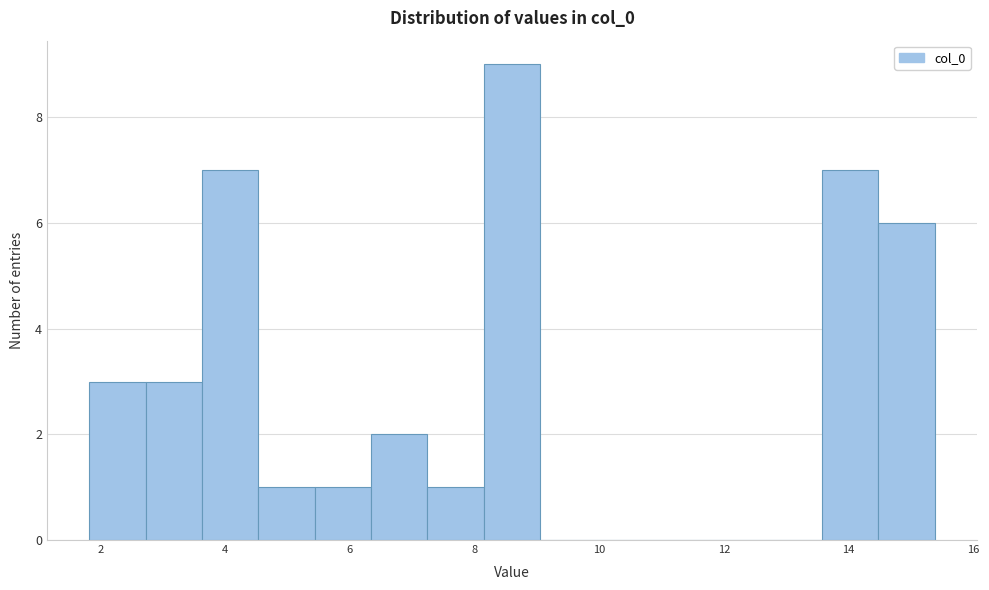

Reading left to right, transcribe this chart: for each bar, give the range it covers on the x-axis and its height. Neither the bar edges nor the heights are printed on the chart, so give them approximately, as read against the axes.

1.8 to 2.8: 3
2.8 to 3.6: 3
3.6 to 4.6: 7
4.6 to 5.4: 1
5.4 to 6.4: 1
6.4 to 7.2: 2
7.2 to 8.2: 1
8.2 to 9.0: 9
9.0 to 10.0: 0
10.0 to 10.8: 0
10.8 to 11.8: 0
11.8 to 12.6: 0
12.6 to 13.6: 0
13.6 to 14.4: 7
14.4 to 15.4: 6